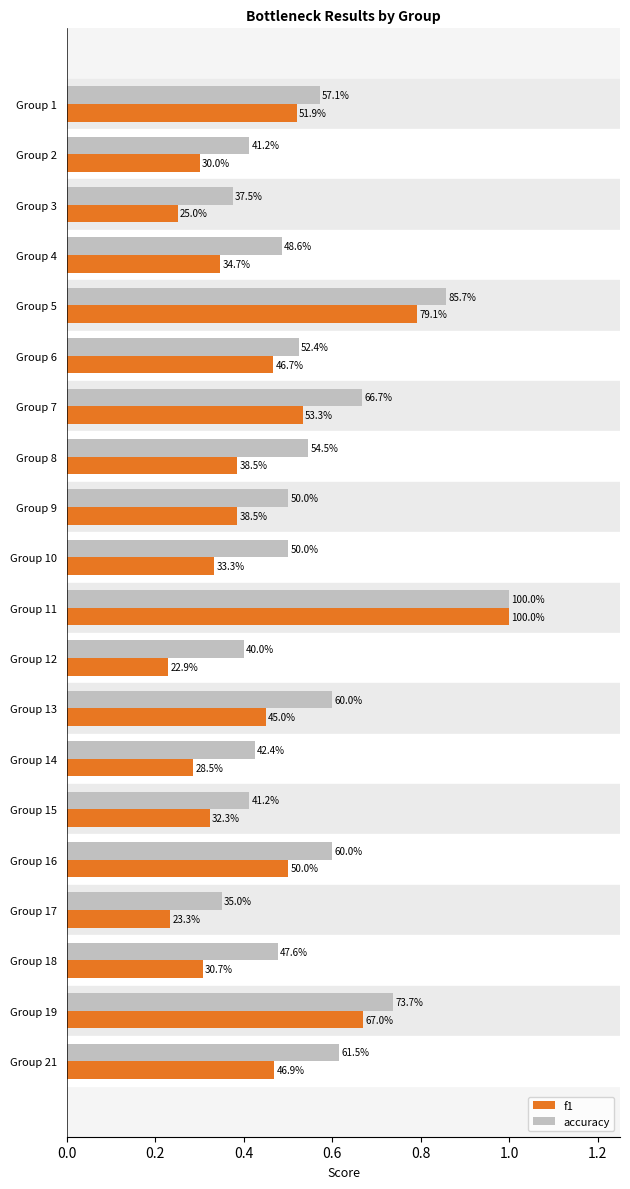

Which series has the largest total across all categories?

accuracy